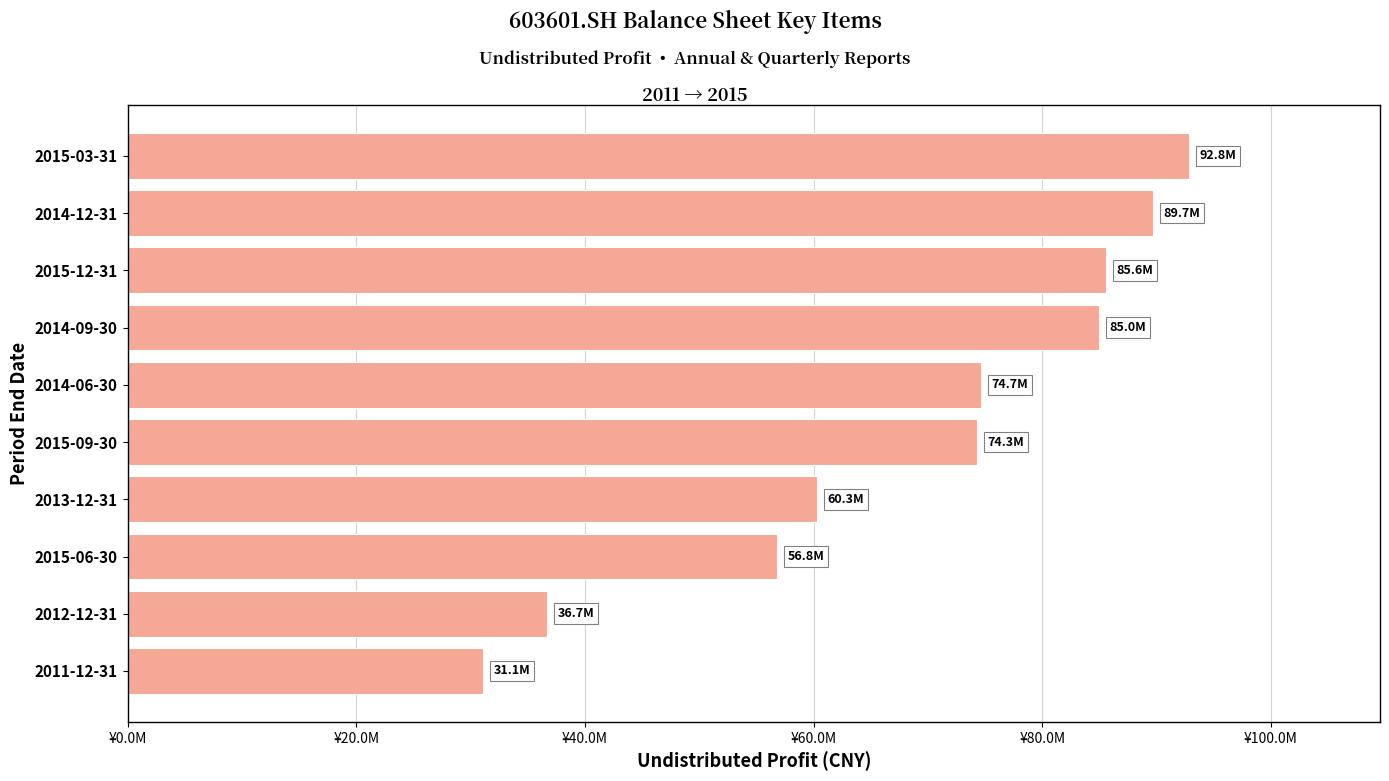

Which category has the highest value across all series?

2015-03-31